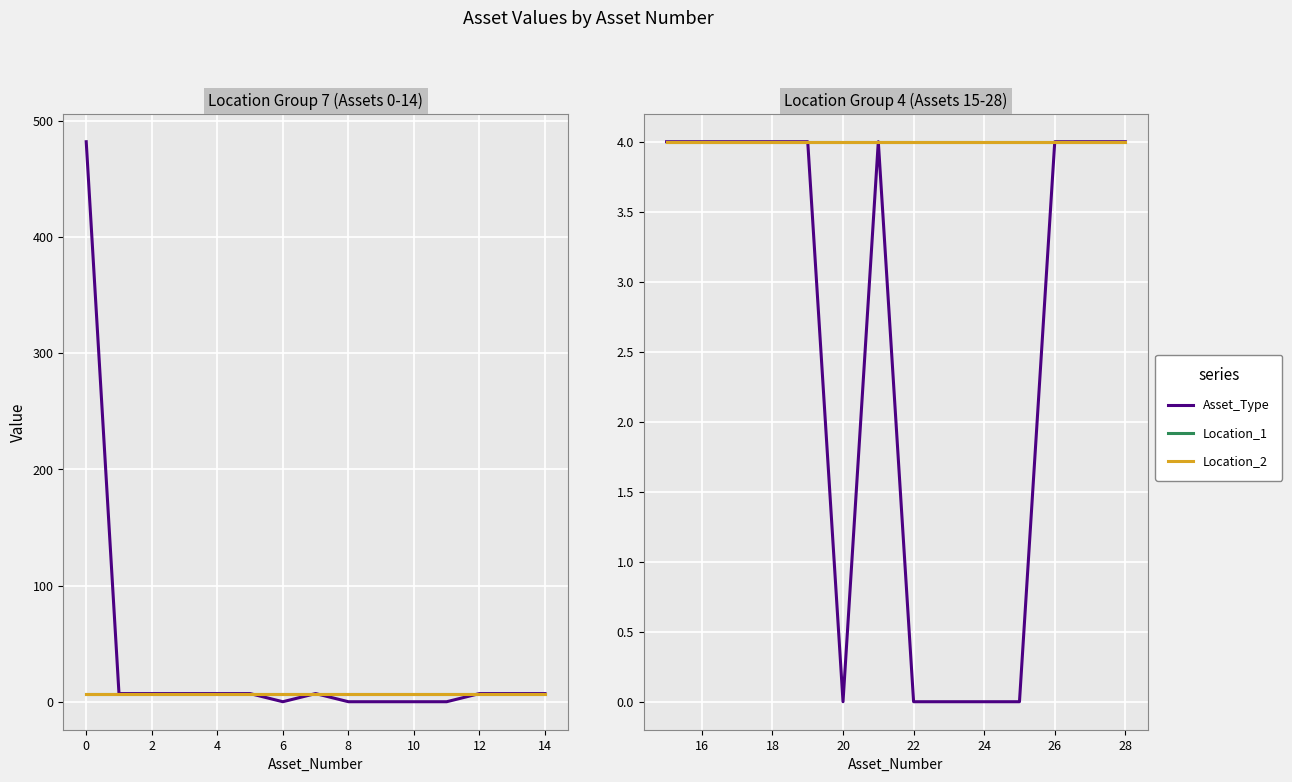

What are all the series names shown in the legend?

Asset_Type, Location_1, Location_2